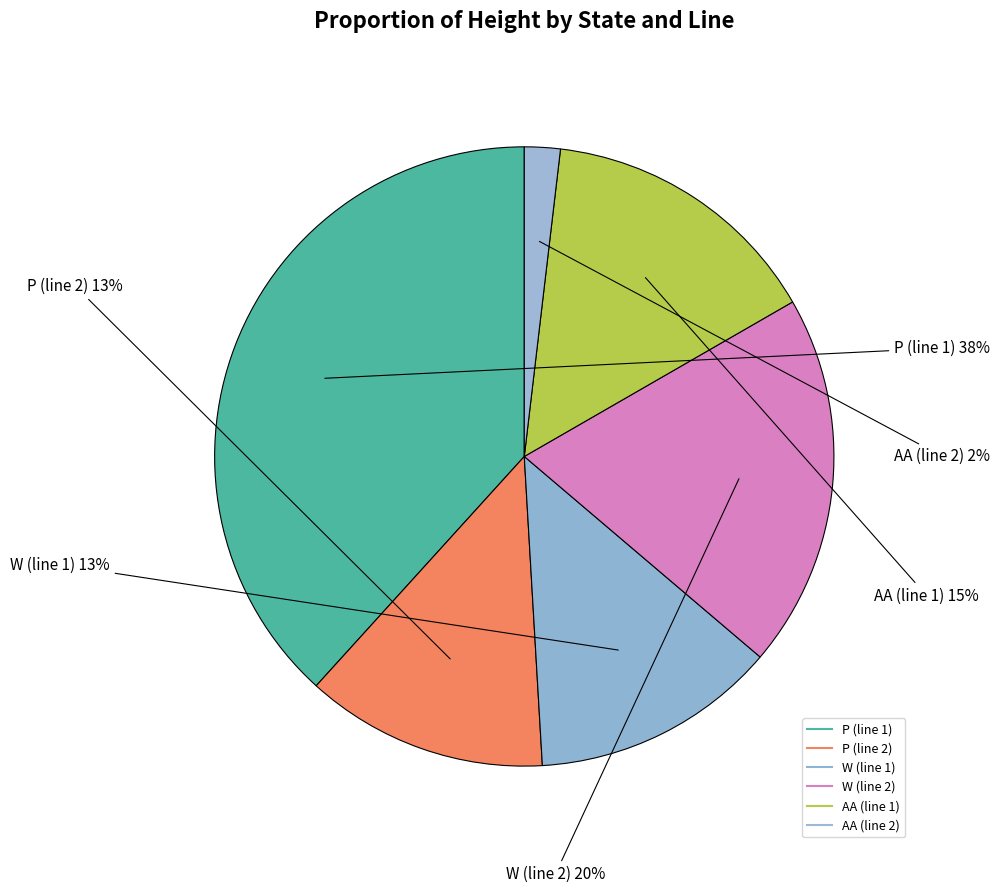

Count the number of slices in the pie.

6